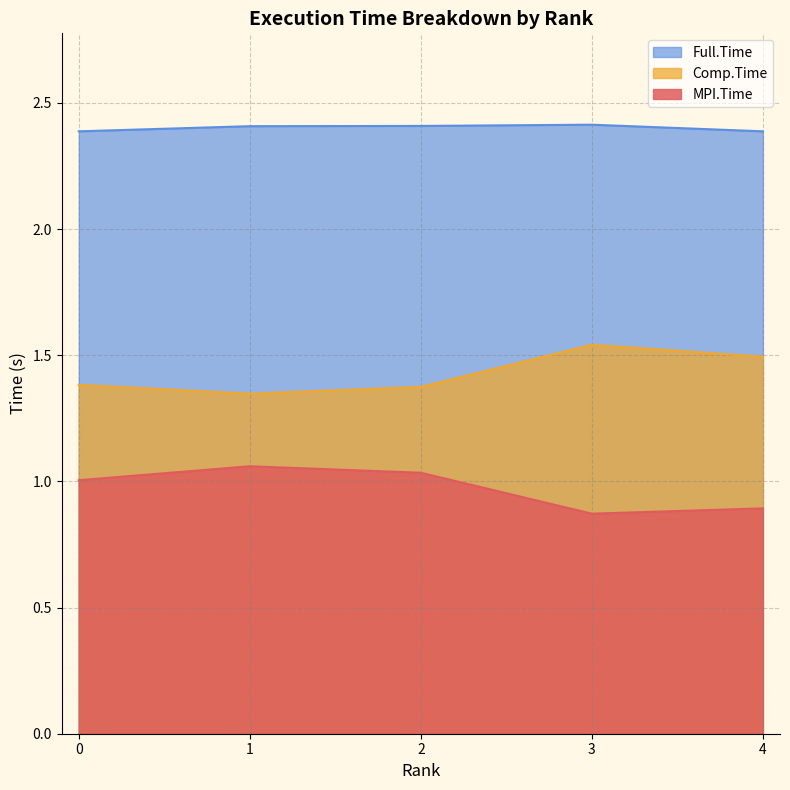

What is the sum of the Full.Time values at 4 and 0?

4.8